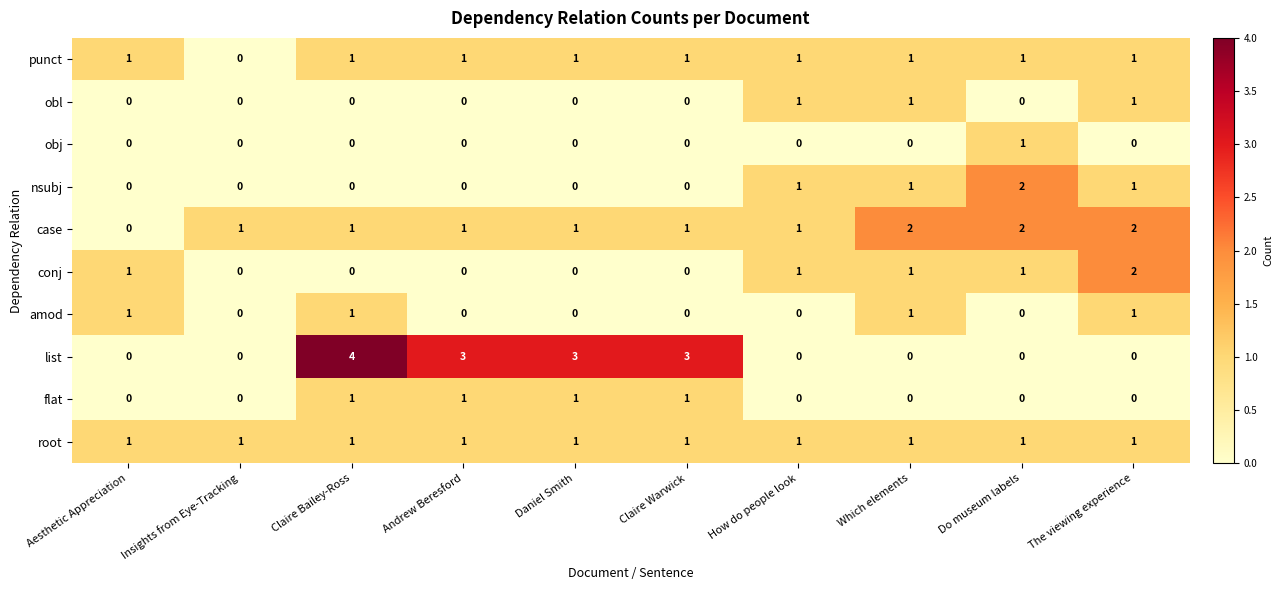

The value of conj at Insights from Eye-Tracking is -1. True or false?

False